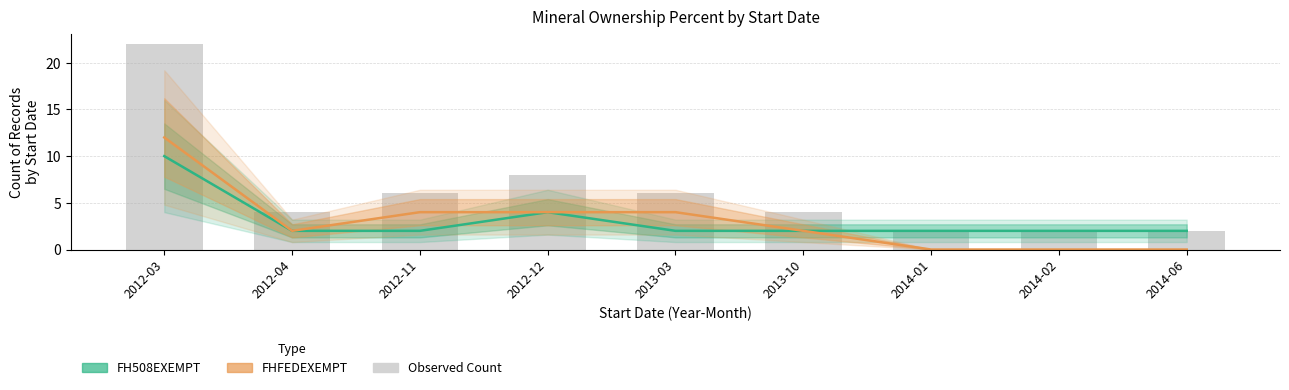

The value of FHFEDEXEMPT at 2012-11 is 4. True or false?

True